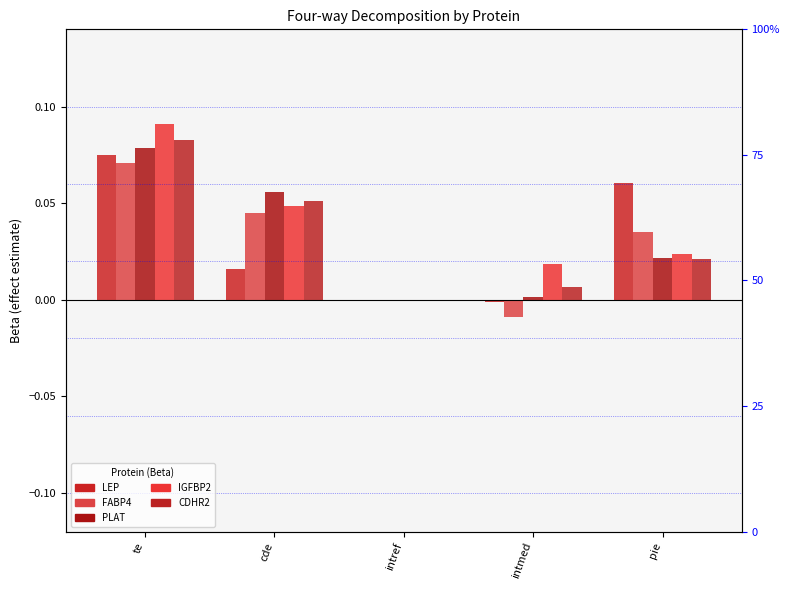

What position from the right is pie?

1